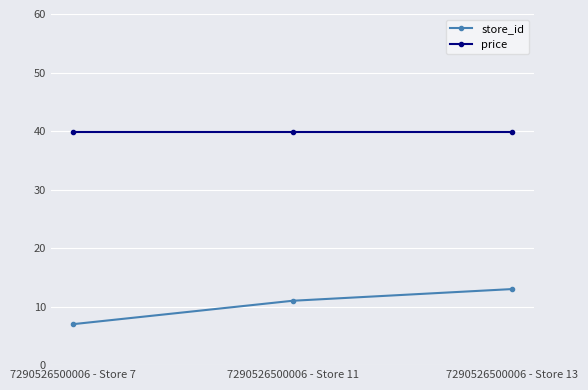

Between 7290526500006 - Store 7 and 7290526500006 - Store 13, which series saw the biggest shift?

store_id